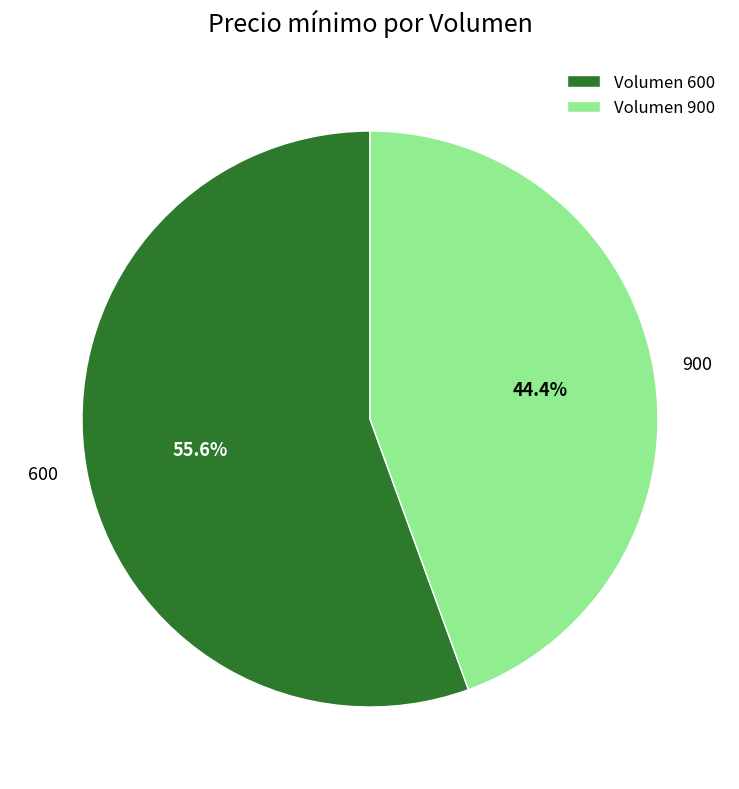

Which has a higher value, 900 or 600?

600